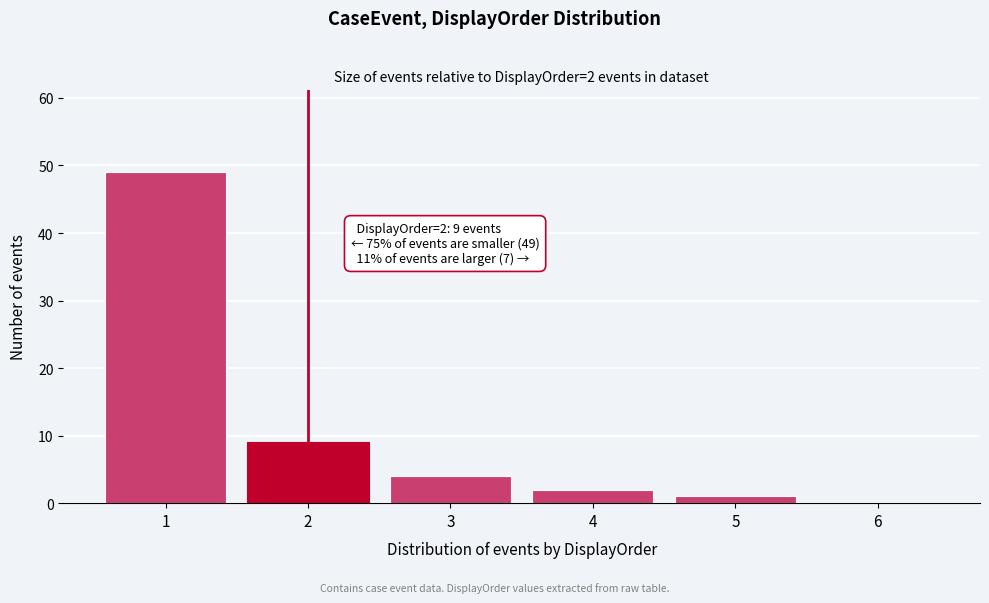

Reading left to right, what are all the values shown in this chart?

1=49	2=9	3=4	4=2	5=1	6=0